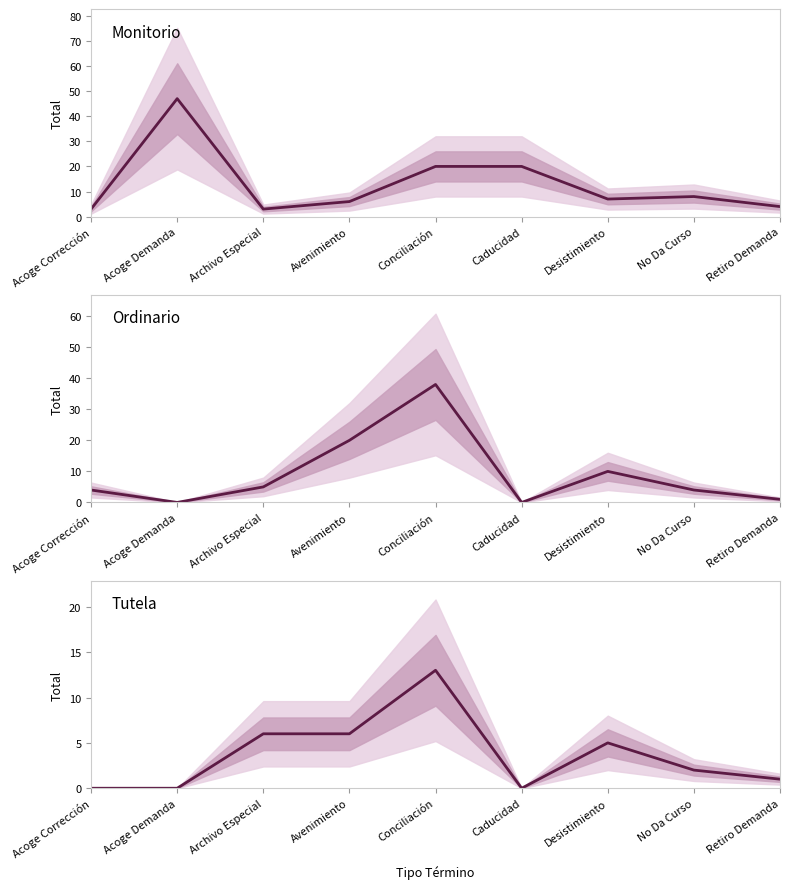

What are all the series names shown in the legend?

Monitorio, Ordinario, Tutela